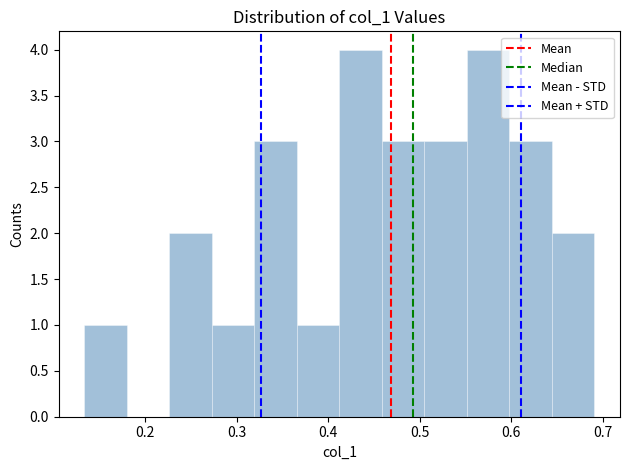

Reading left to right, list every bar in this chart as the range it spans on the x-axis followed by its height. Neither the bar edges nor the heights are printed on the chart, so give them approximately, as read against the axes.

0.13 to 0.18: 1
0.18 to 0.23: 0
0.23 to 0.27: 2
0.27 to 0.32: 1
0.32 to 0.37: 3
0.37 to 0.41: 1
0.41 to 0.46: 4
0.46 to 0.51: 3
0.51 to 0.55: 3
0.55 to 0.60: 4
0.60 to 0.64: 3
0.64 to 0.69: 2